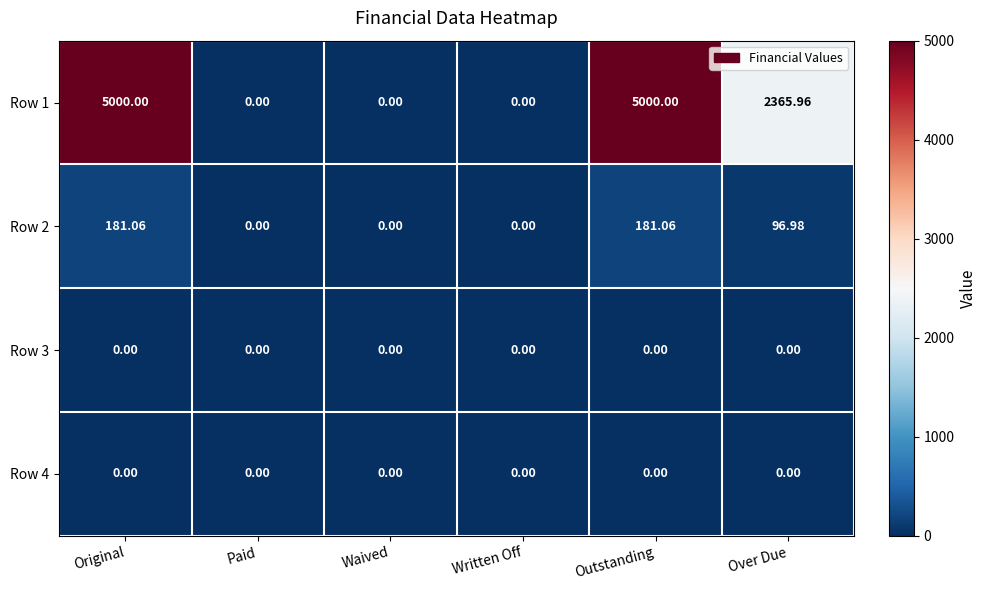

Where is Row 1 nearest to the value 2500?

Over Due